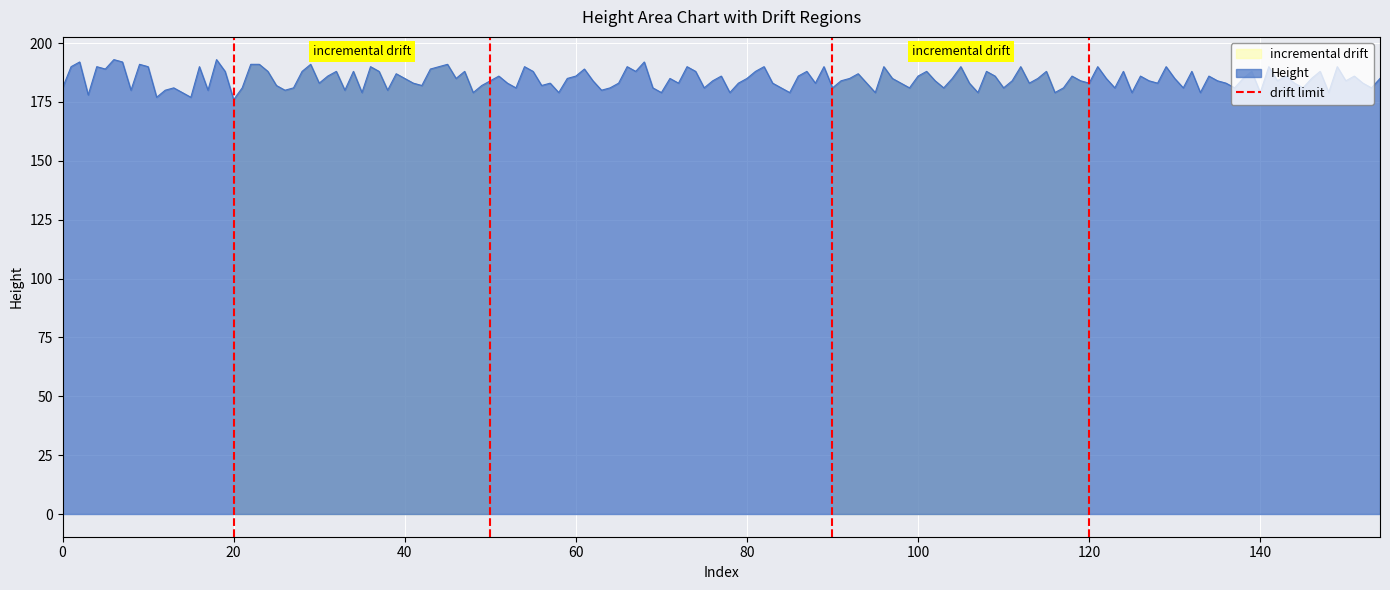

What is the maximum value for Height?

193